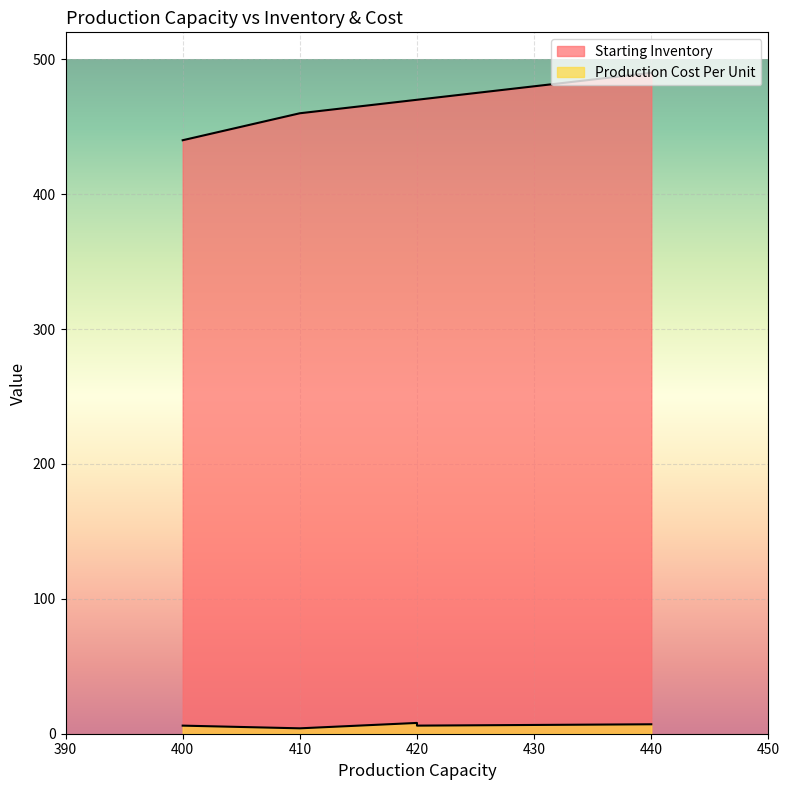

What is the lowest value of the Starting Inventory series?

440